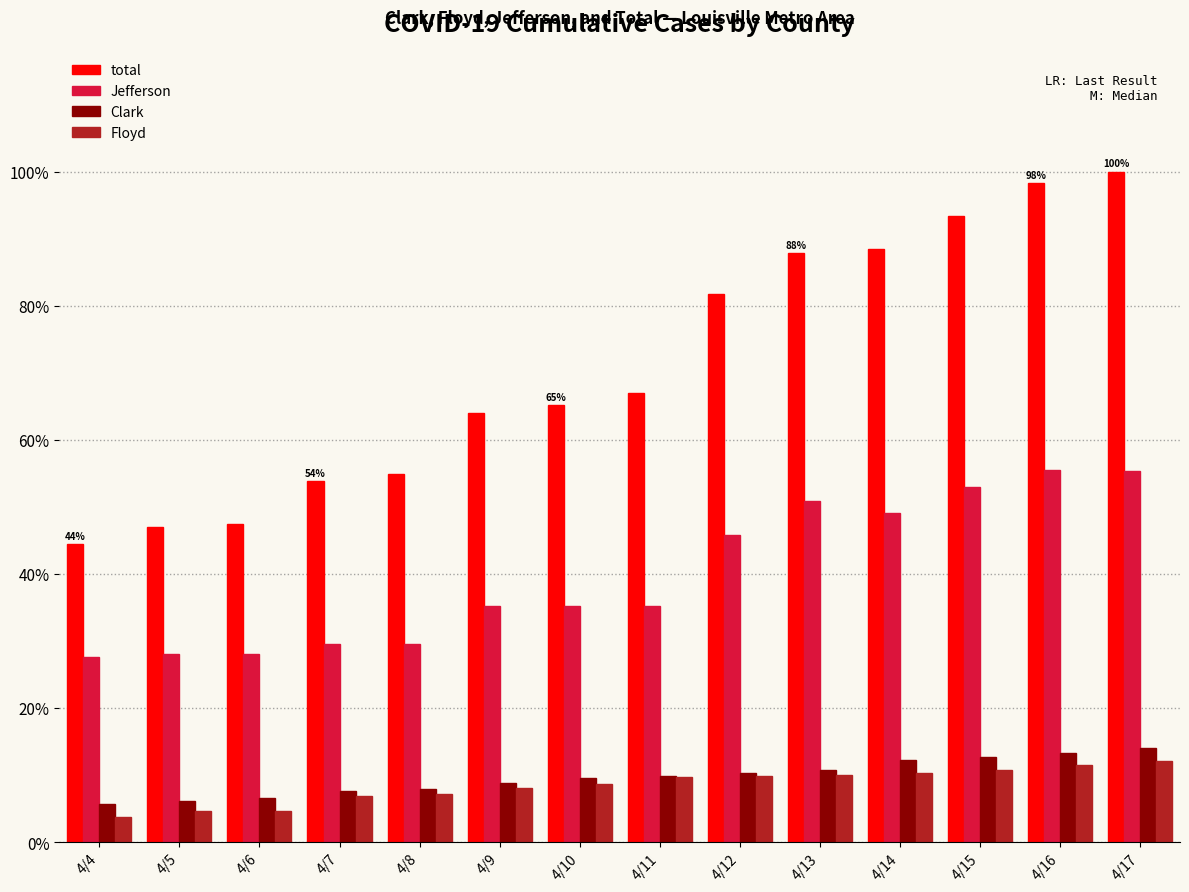

How many distinct data groups are displayed?

4